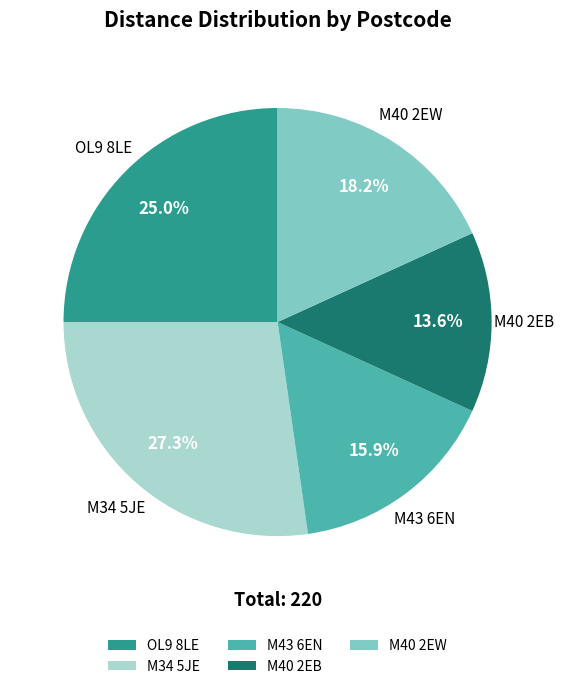

Which category has the biggest portion of the pie?

M34 5JE